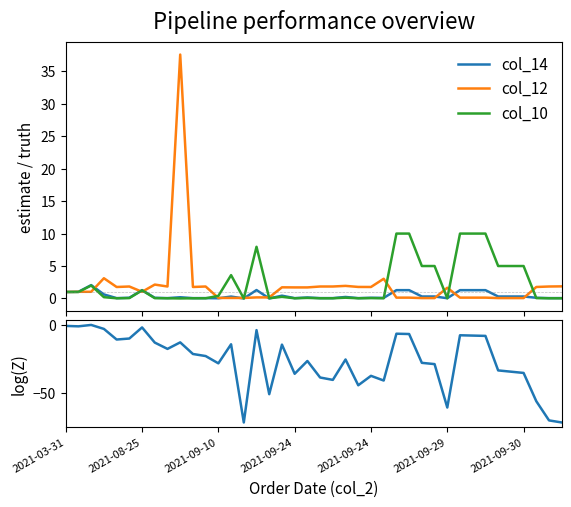

What is the sum of all col_10 values?

93.5